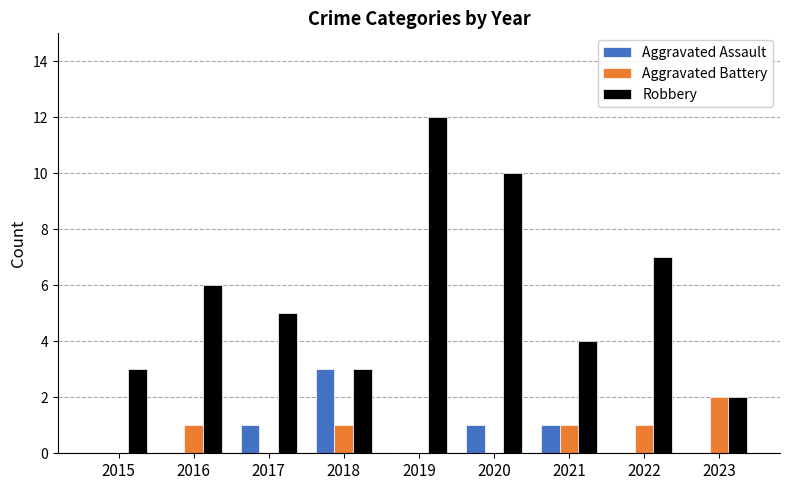

At which label does Aggravated Battery reach its peak?

2023